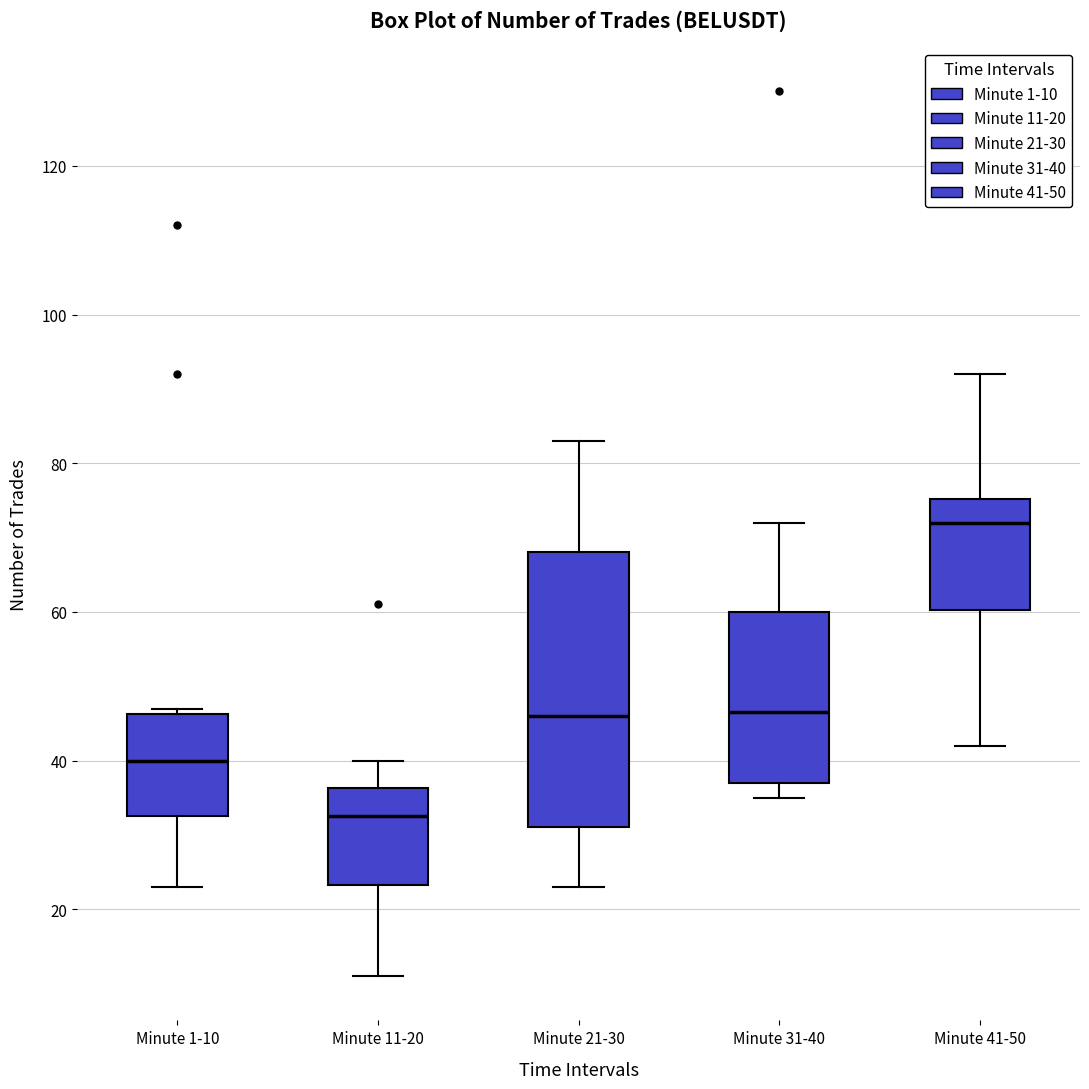

Which box is the tallest, from its lower edge to its upper edge?

Minute 21-30